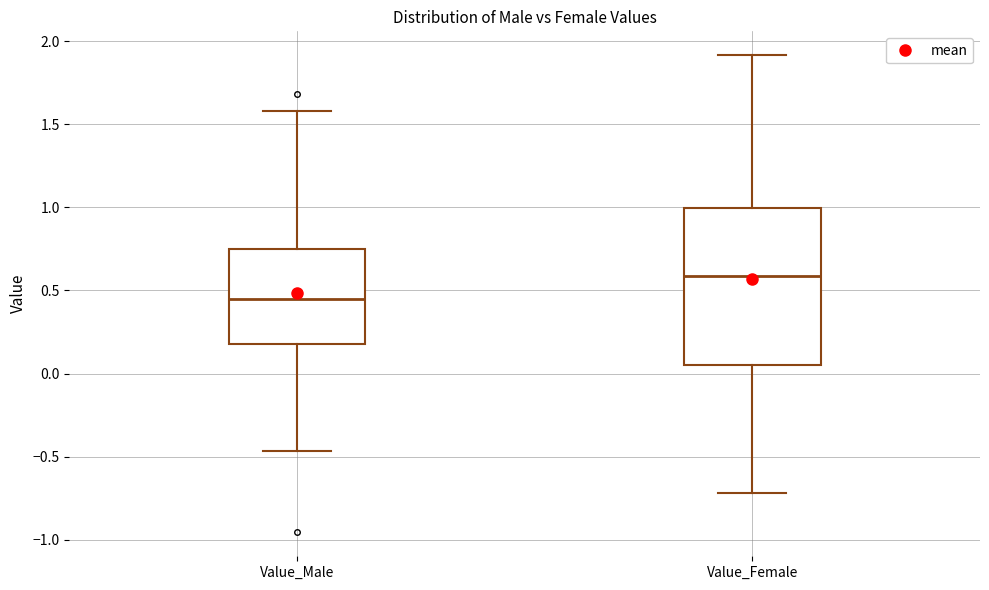

Comparing the boxes themselves (not the whiskers), which one is the tallest?

Value_Female